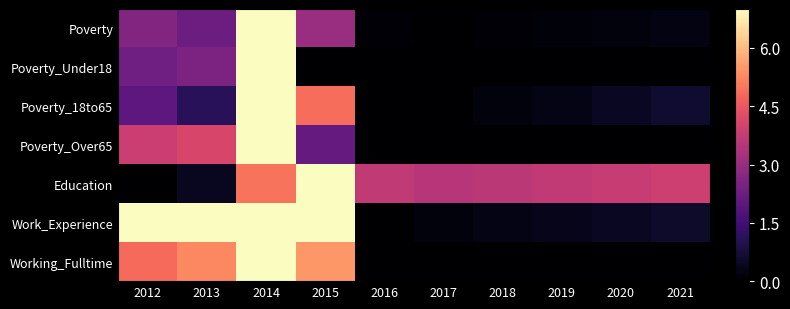

Count the number of categories in the chart.

10